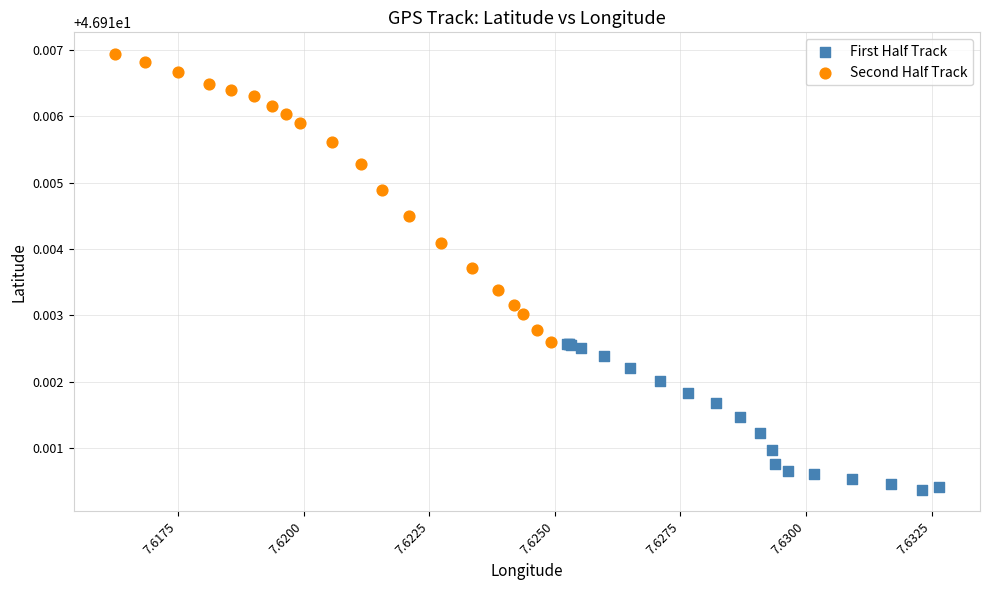

What are all the series names shown in the legend?

First Half Track, Second Half Track